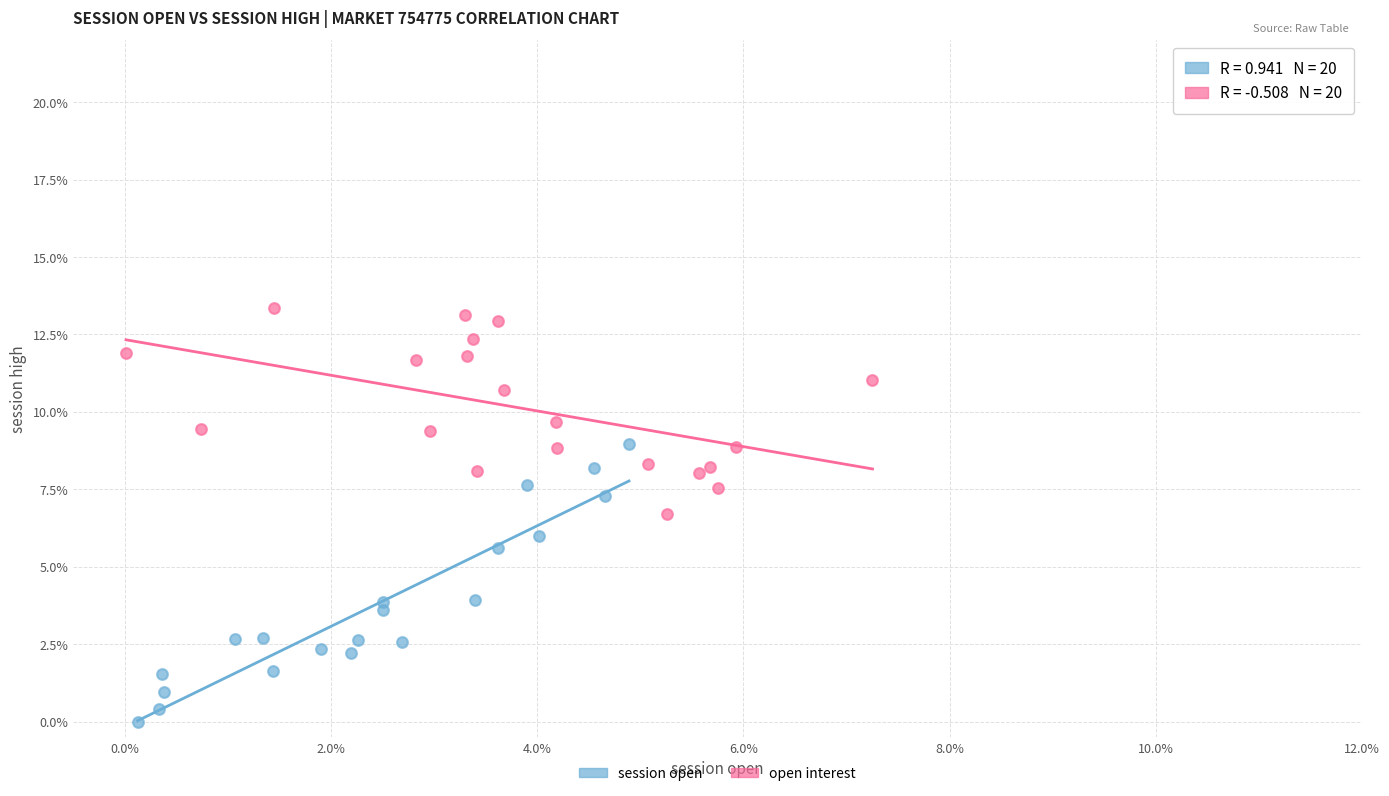

Which series has the largest Y range (max minus min)?

session open